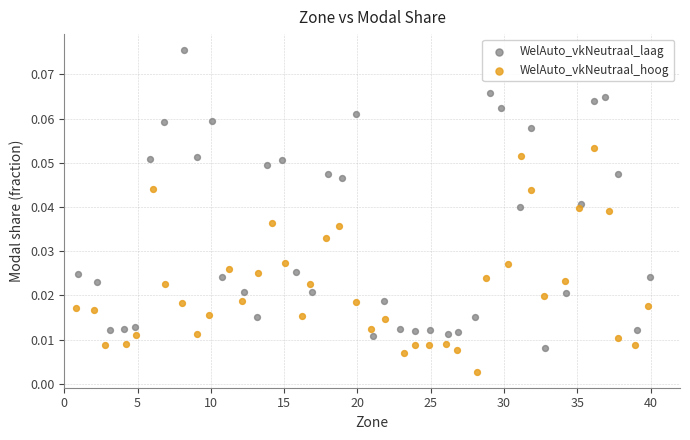

Which series contains the highest Y value?

WelAuto_vkNeutraal_laag